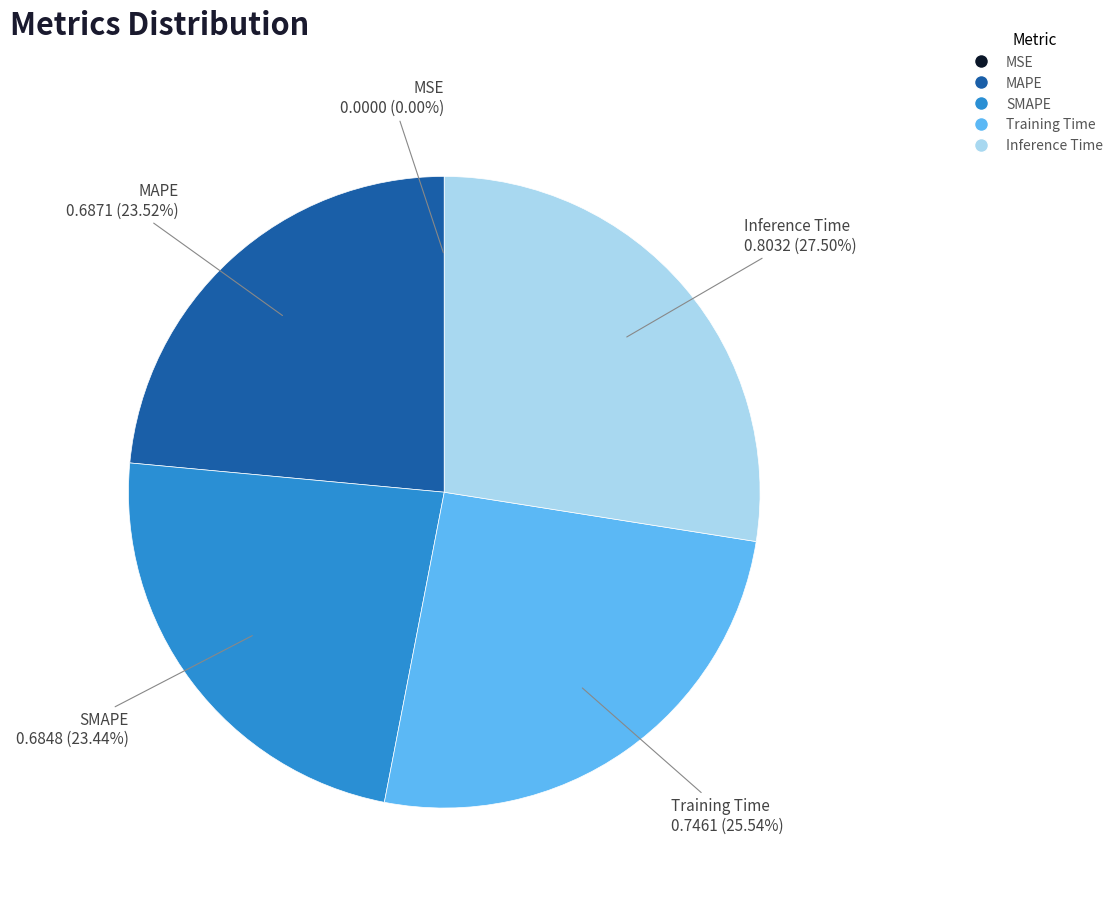

How much of the chart is everything except SMAPE?

76.6%